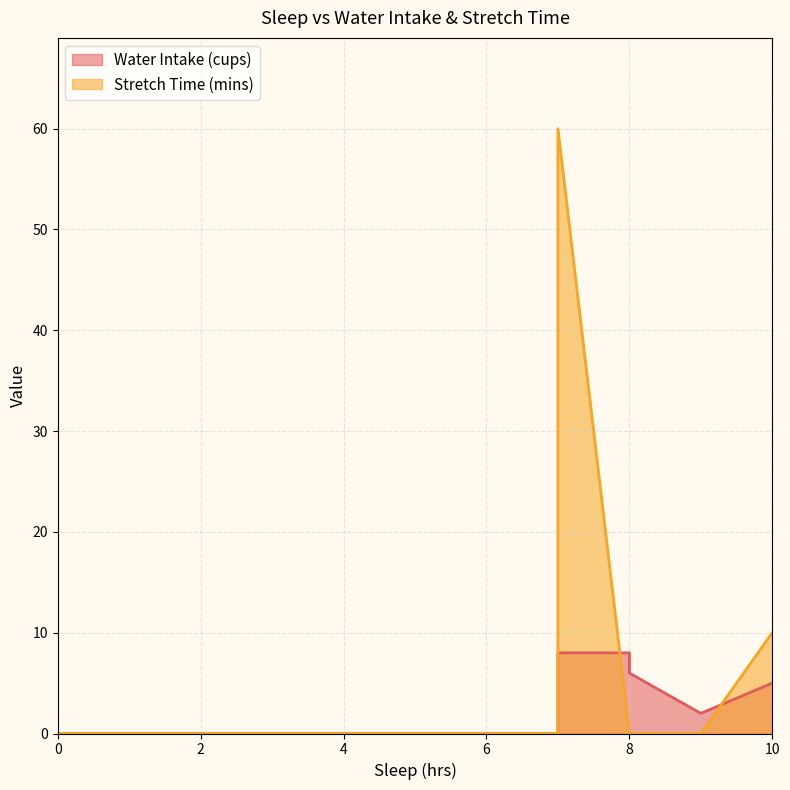

Count the Water Intake (cups) values in the range 0 to 8.

7